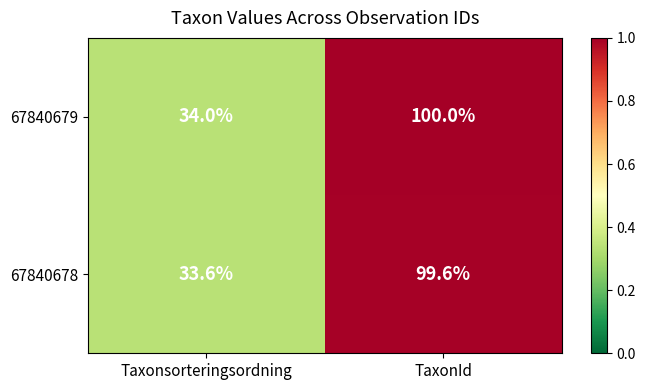

What is the sum of all 67840678 values?

133.2